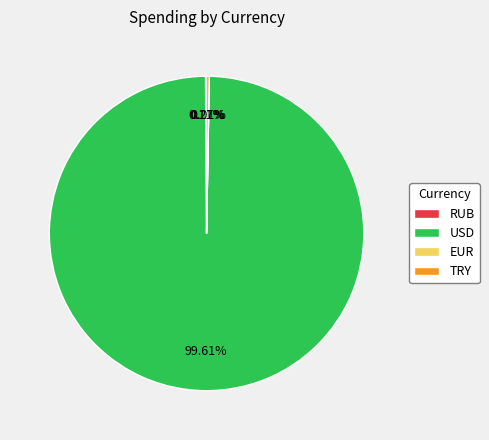

What is the largest slice in the pie chart?

USD